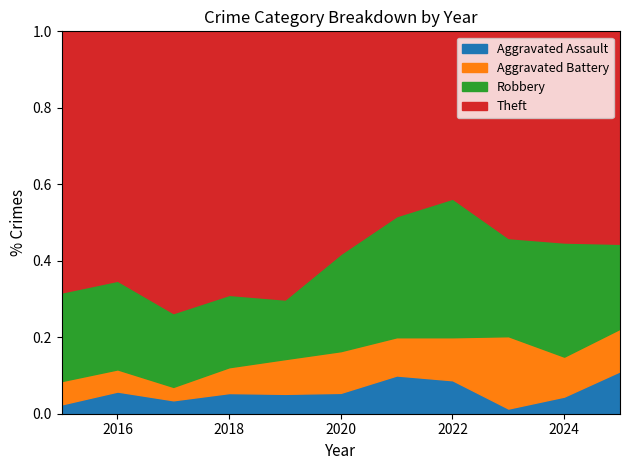

What is the total value across all series at 2020?

1.0